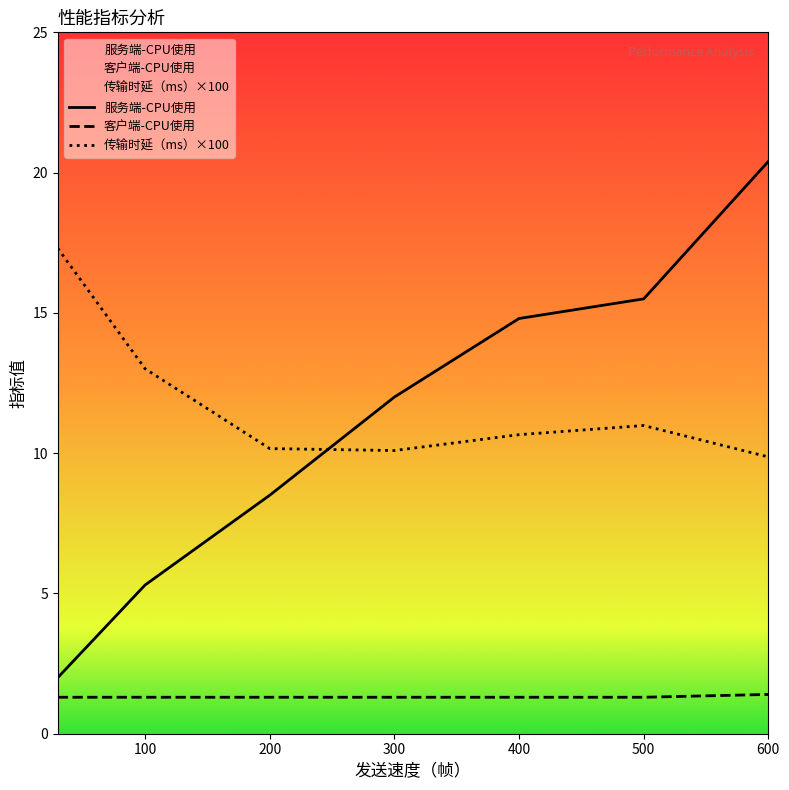

What is the approximate value of 传输时延（ms） at 30?

17.3